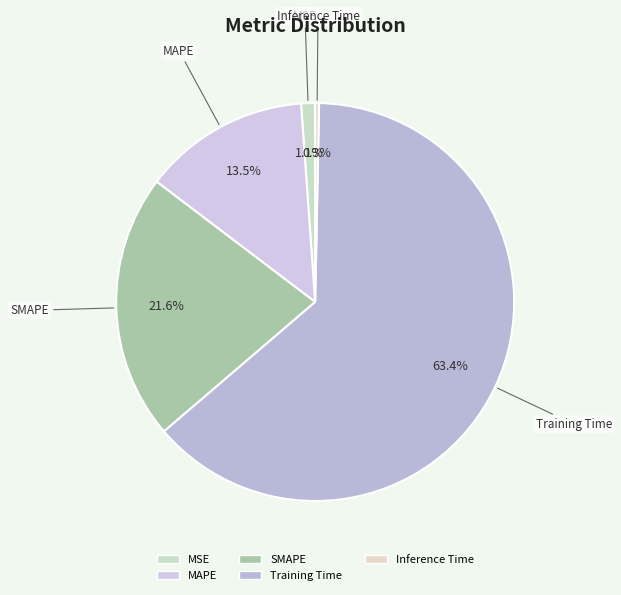

What is the largest slice in the pie chart?

Training Time